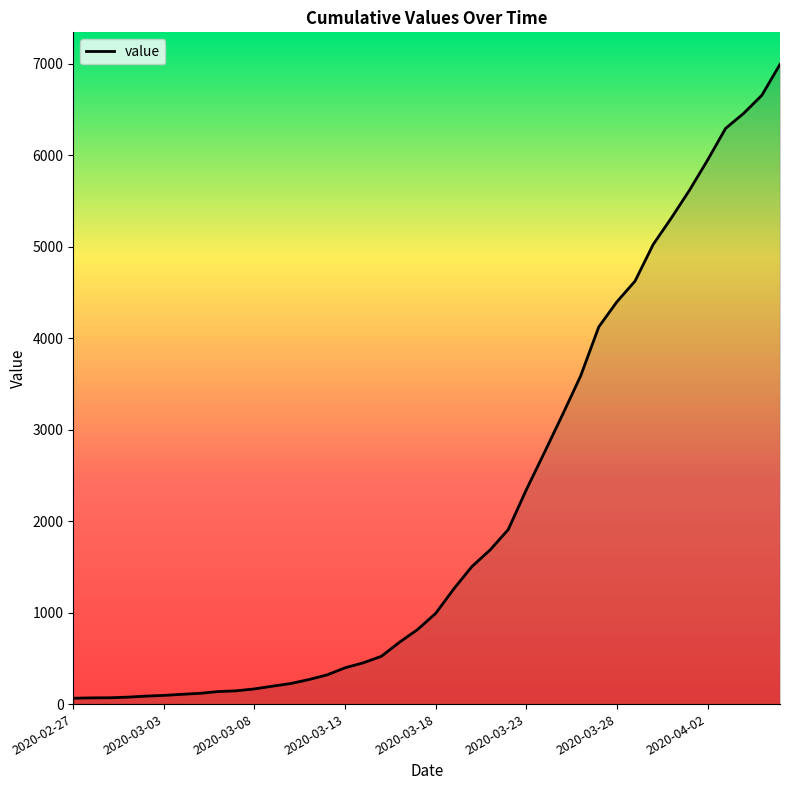

What is the greatest value displayed?

6994